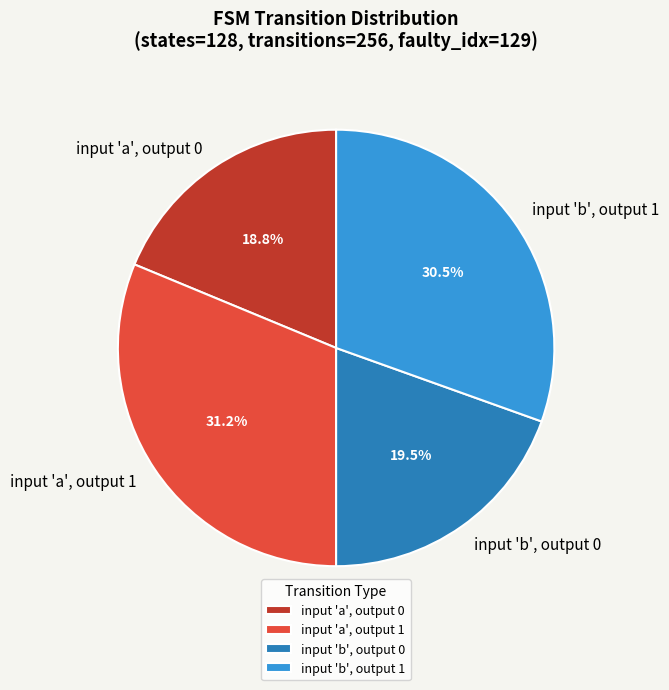

What percentage do input 'a', output 0 and input 'a', output 1 together represent?

50.0%